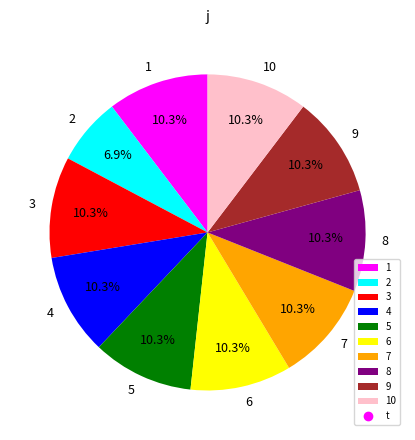

How much of the chart is everything except 1?

89.7%